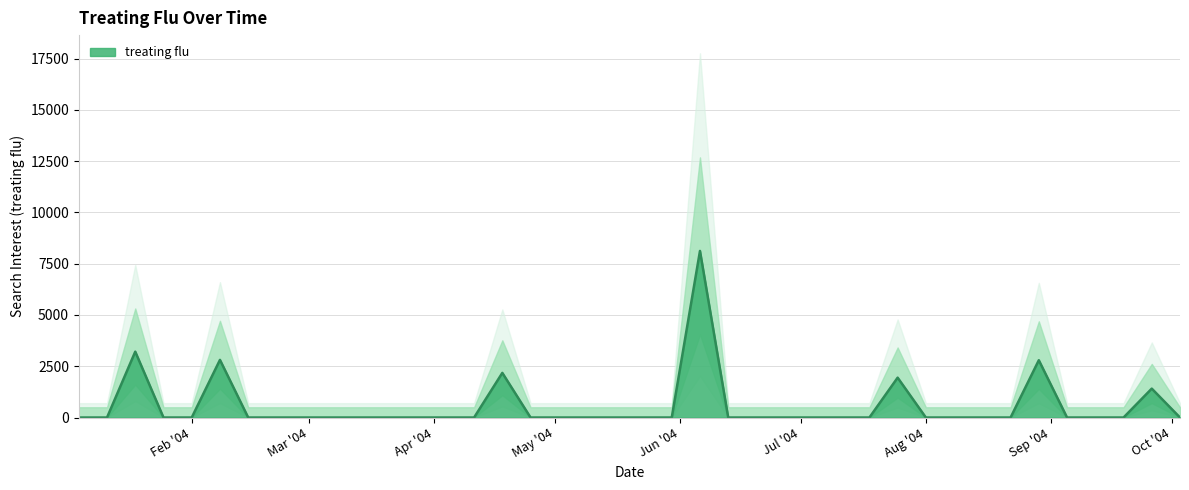

At which label is the value closest to 4060?

2004-01-18